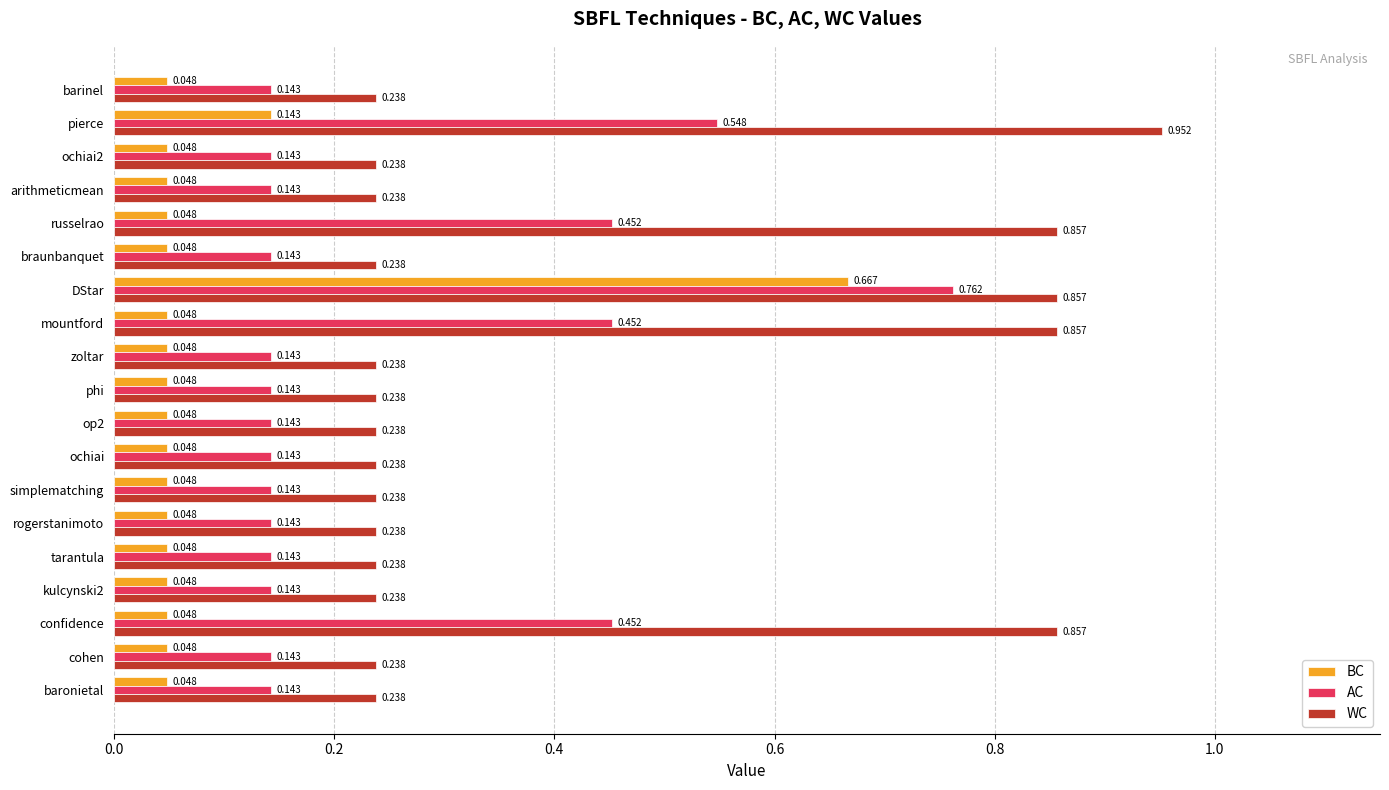

Rank the series by their maximum value, from lowest to highest.

BC, AC, WC